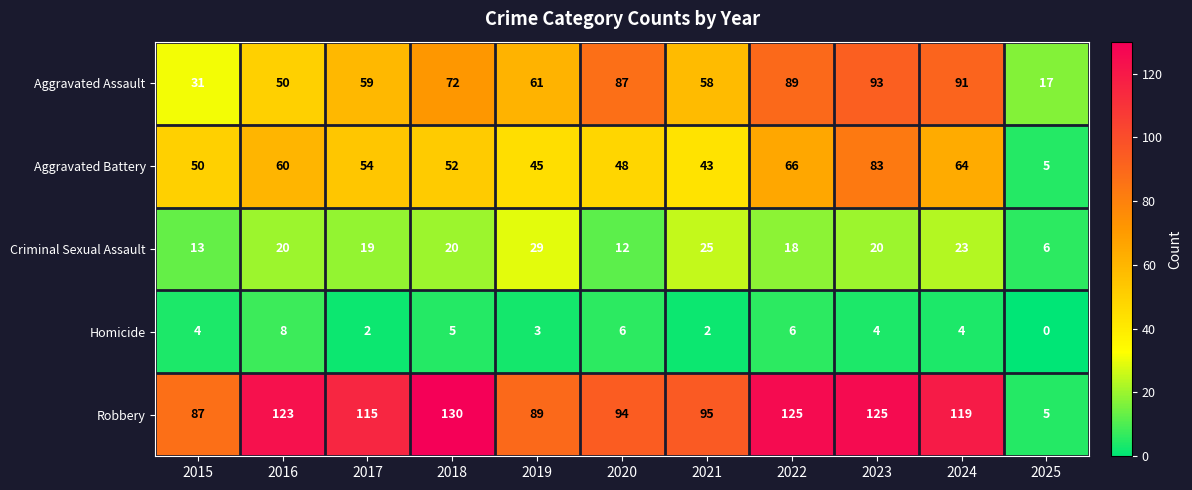

What is the difference between the highest and lowest values at 2024?

115